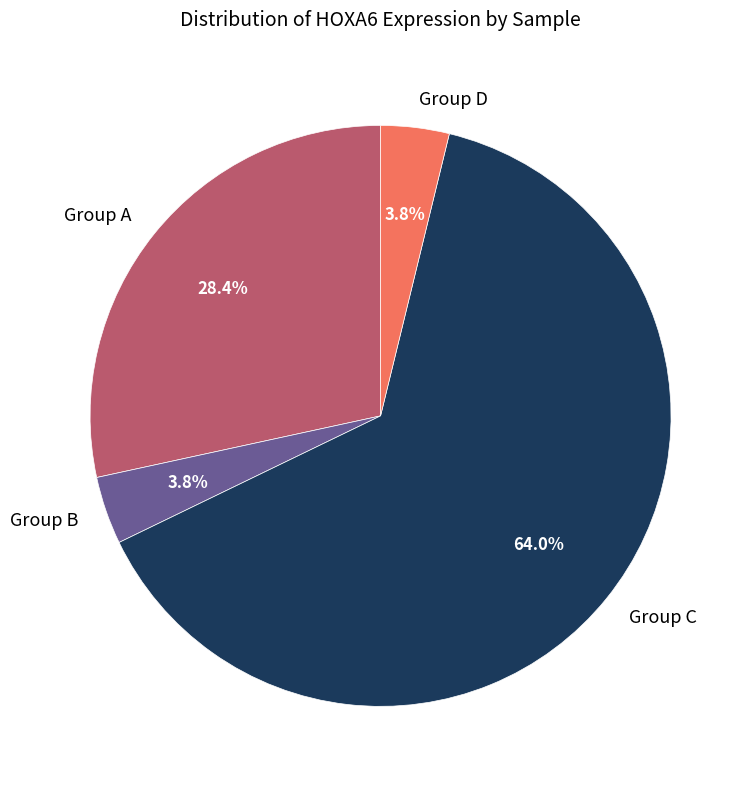

Which has a higher value, Group B or Group C?

Group C